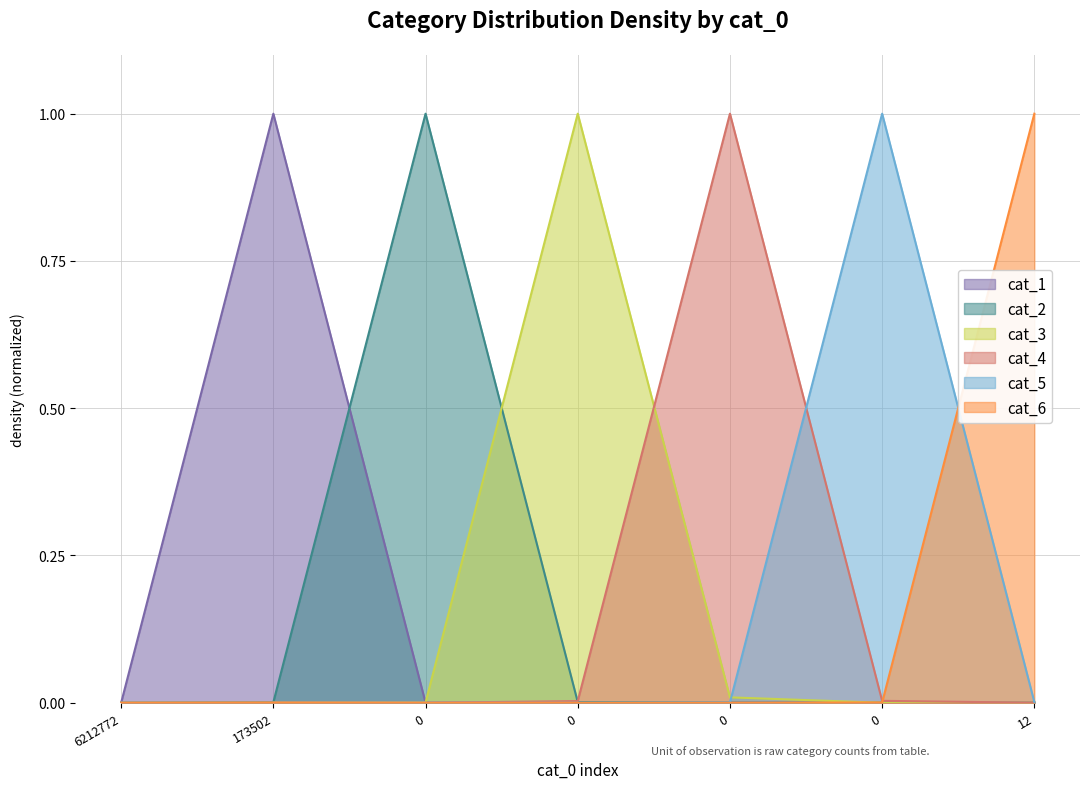

Which series has the largest range (max minus min)?

cat_1